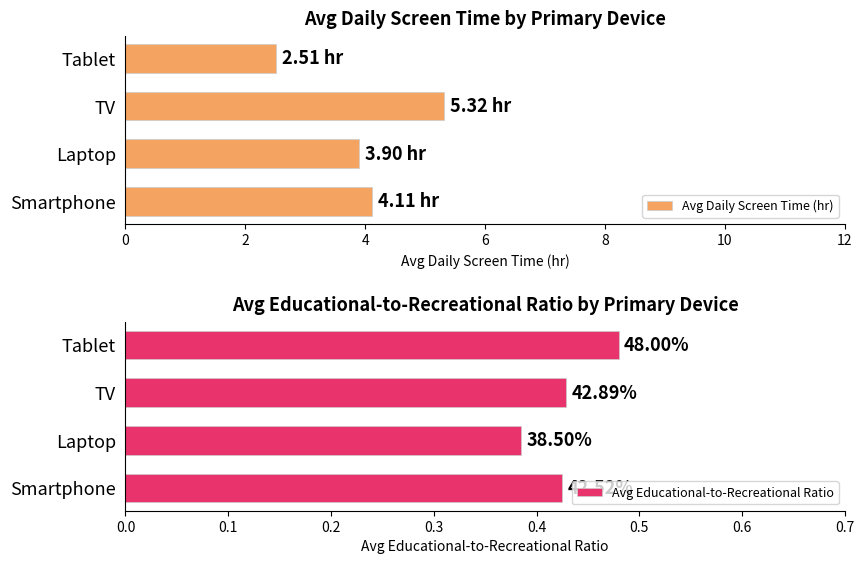

What is the difference between the maximum and minimum values in the Avg Daily Screen Time (hr) series?

2.8